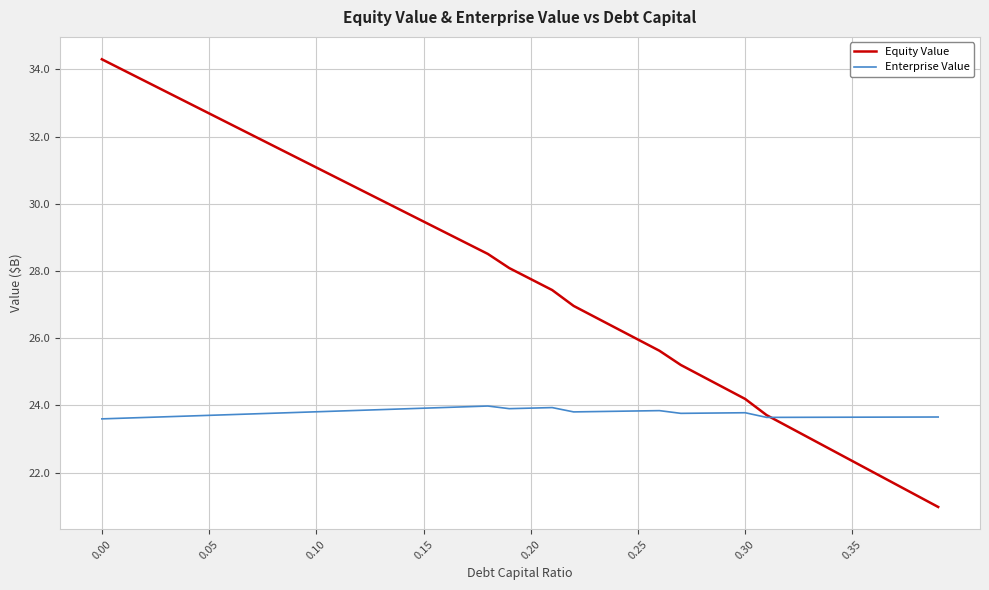

After their last crossing, which series has the higher values: Equity Value or Enterprise Value?

Enterprise Value